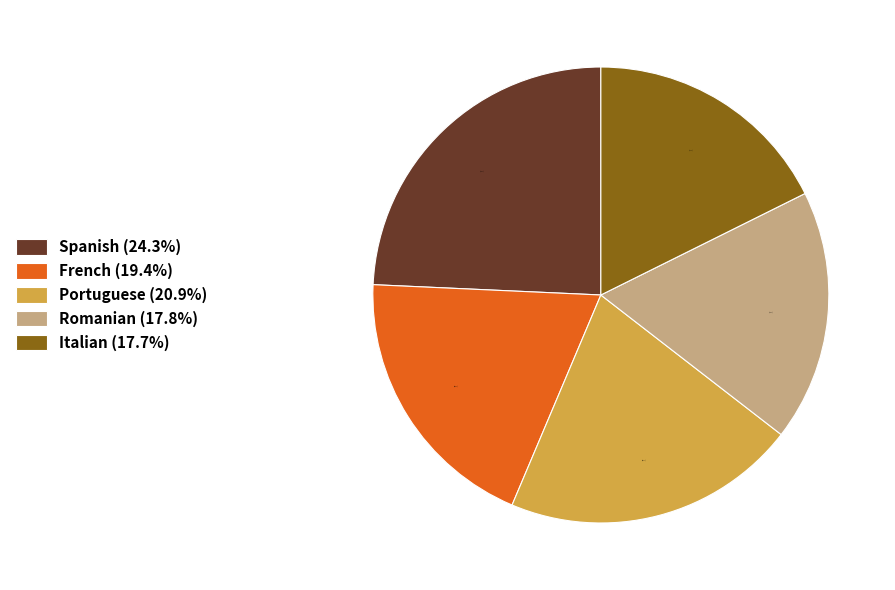

Is it true that Italian is 18% of the pie?

True